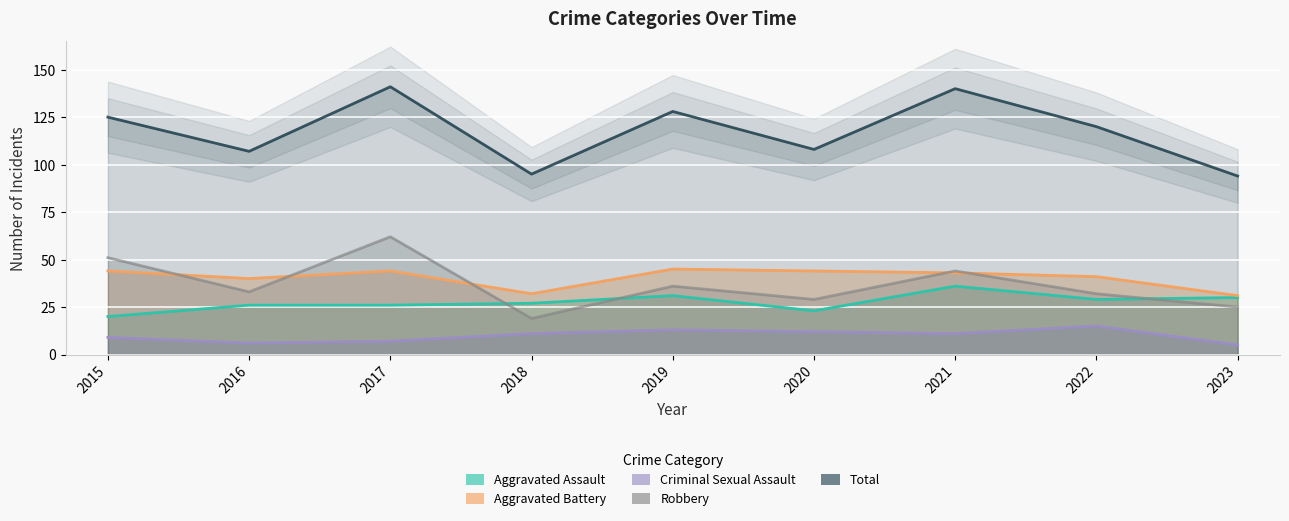

At which category does Total reach its first local valley?

2016